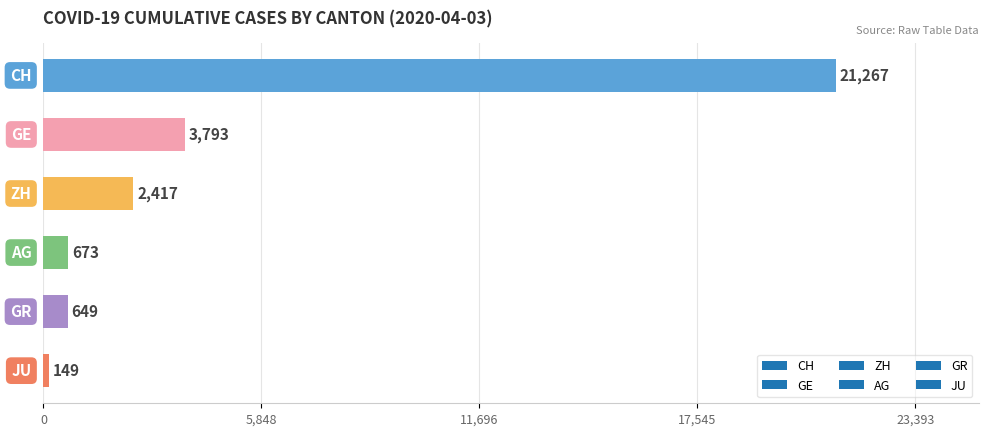

What is the average value?

4825